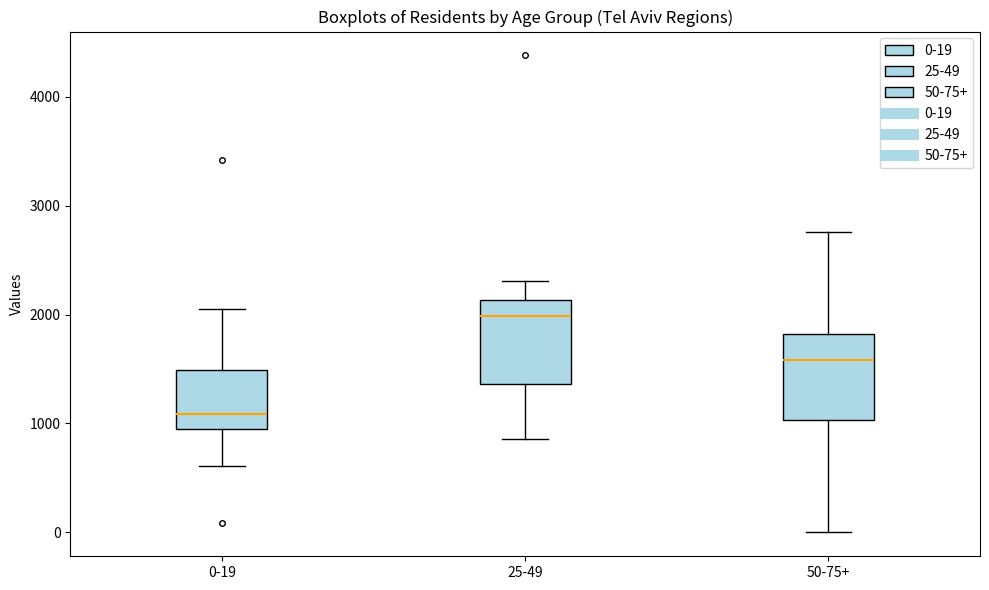

Where is the upper edge of the box for 50-75+ on the y-axis? The values are not printed on the chart, so give them approximately, as read against the axis.

1800